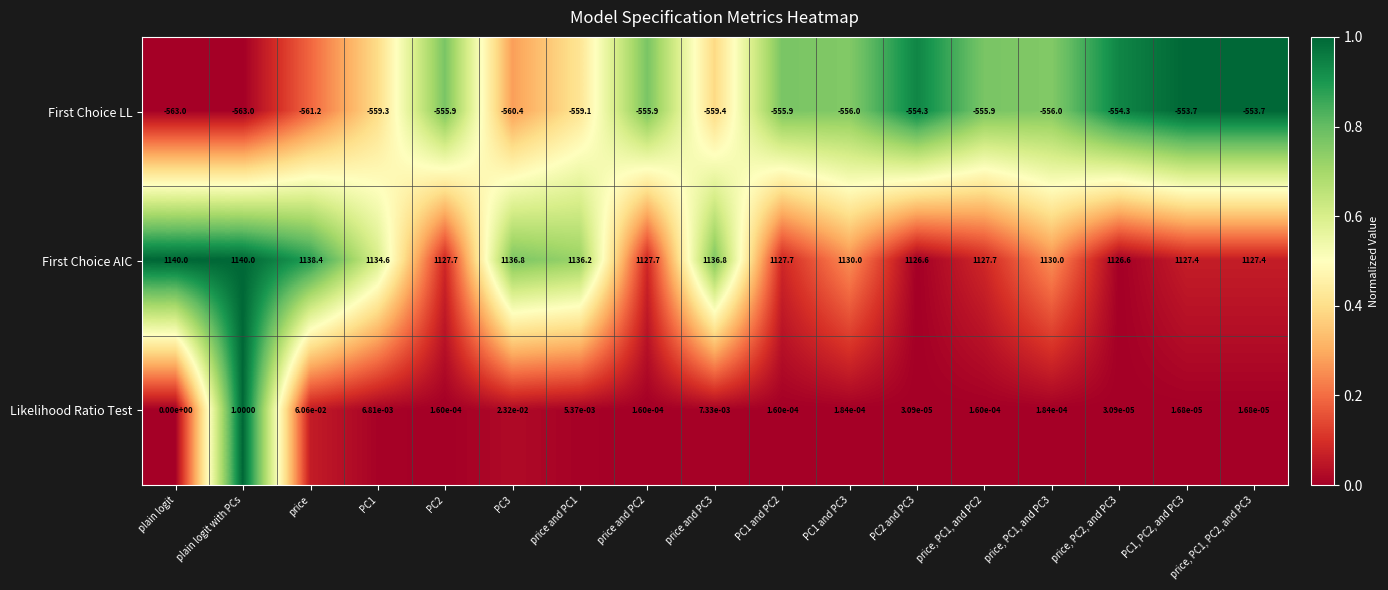

Rank the series by their maximum value, from highest to lowest.

First Choice AIC, Likelihood Ratio Test, First Choice LL